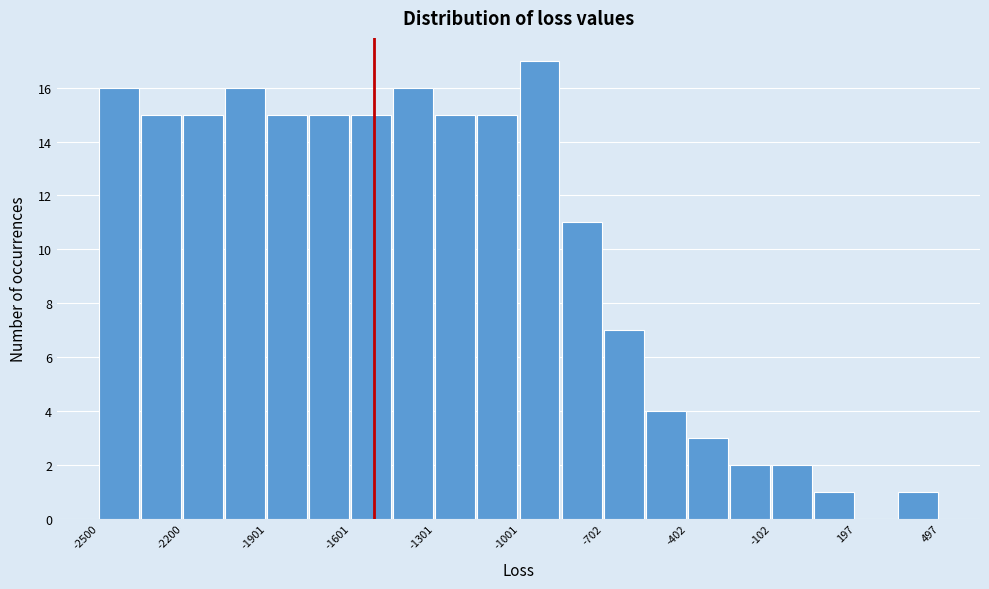

Read against the x-axis, roughly where is the centre of the tallest bar?

-950